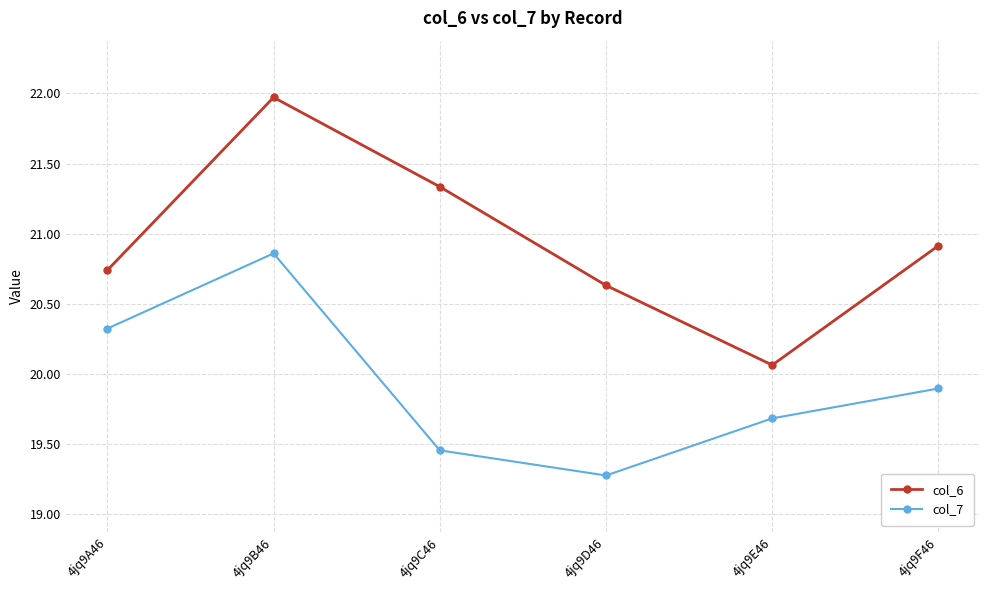

How many interior local valleys does the col_6 series have?

1